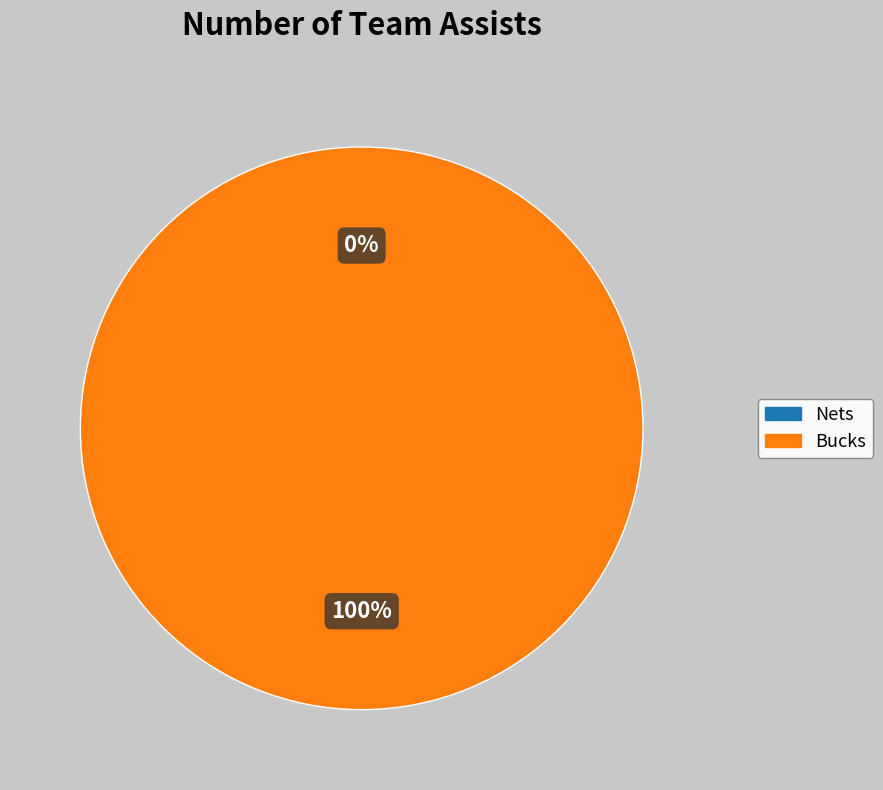

Is the sum of Nets and Bucks greater than half?

Yes